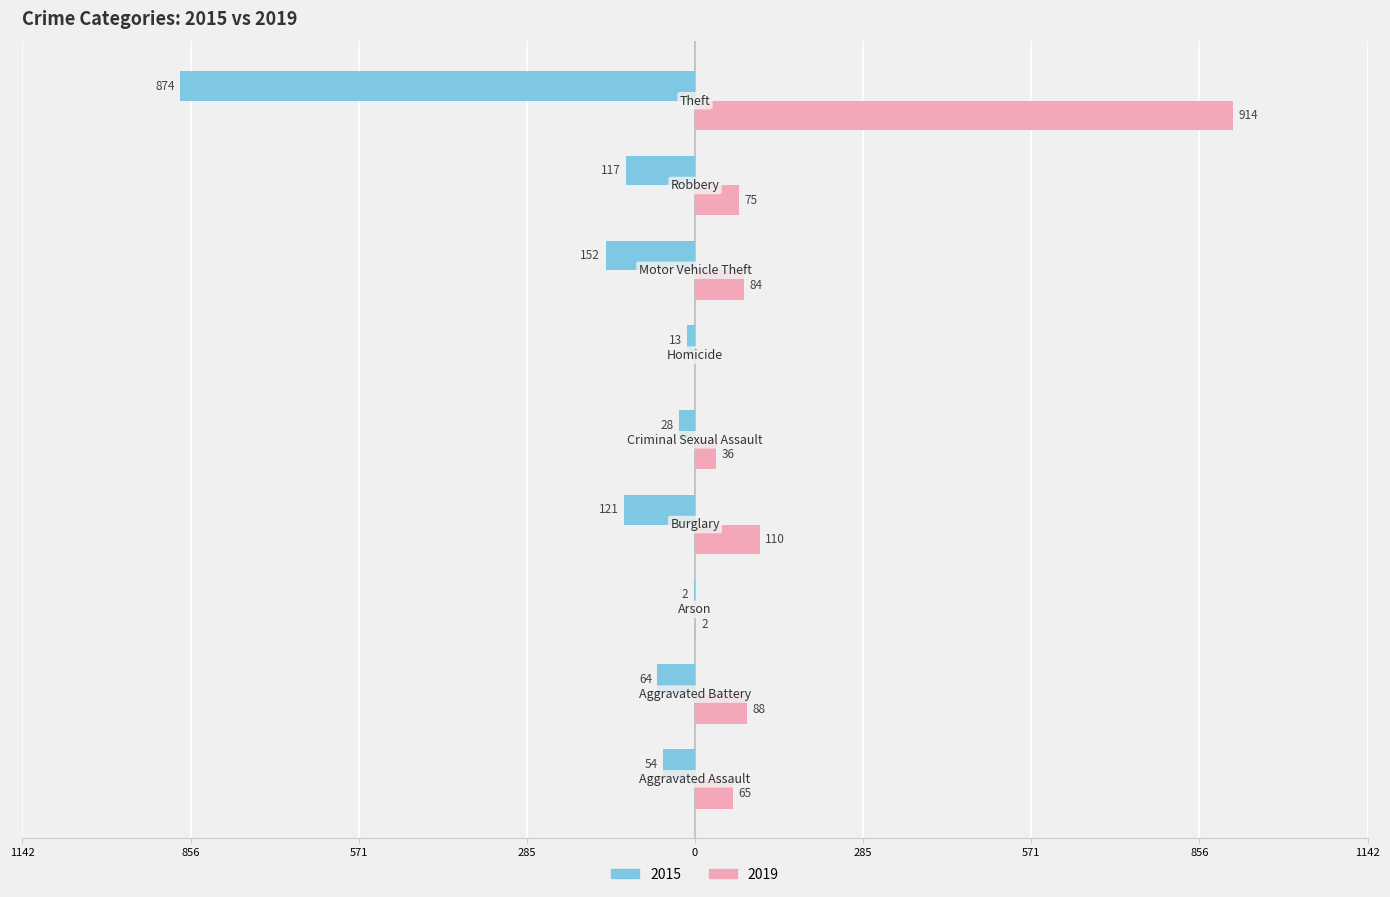

What are all the series names shown in the legend?

2015, 2019